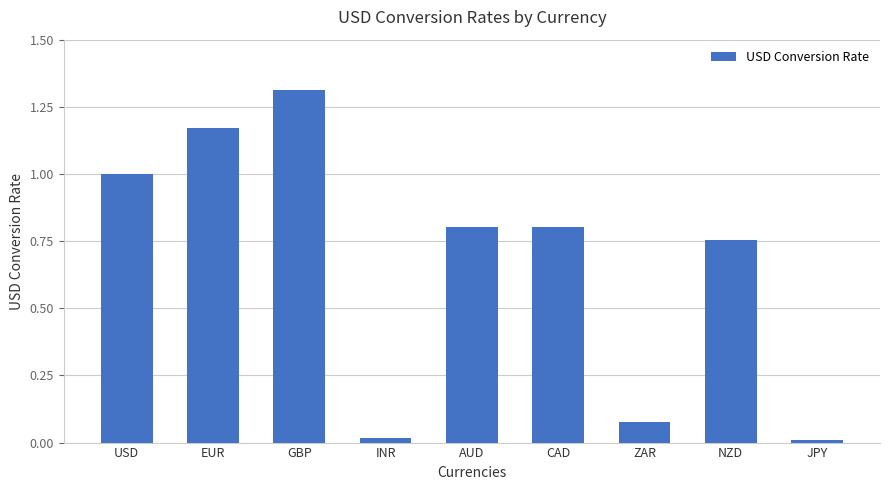

What is the change in value from EUR to GBP?

+0.1